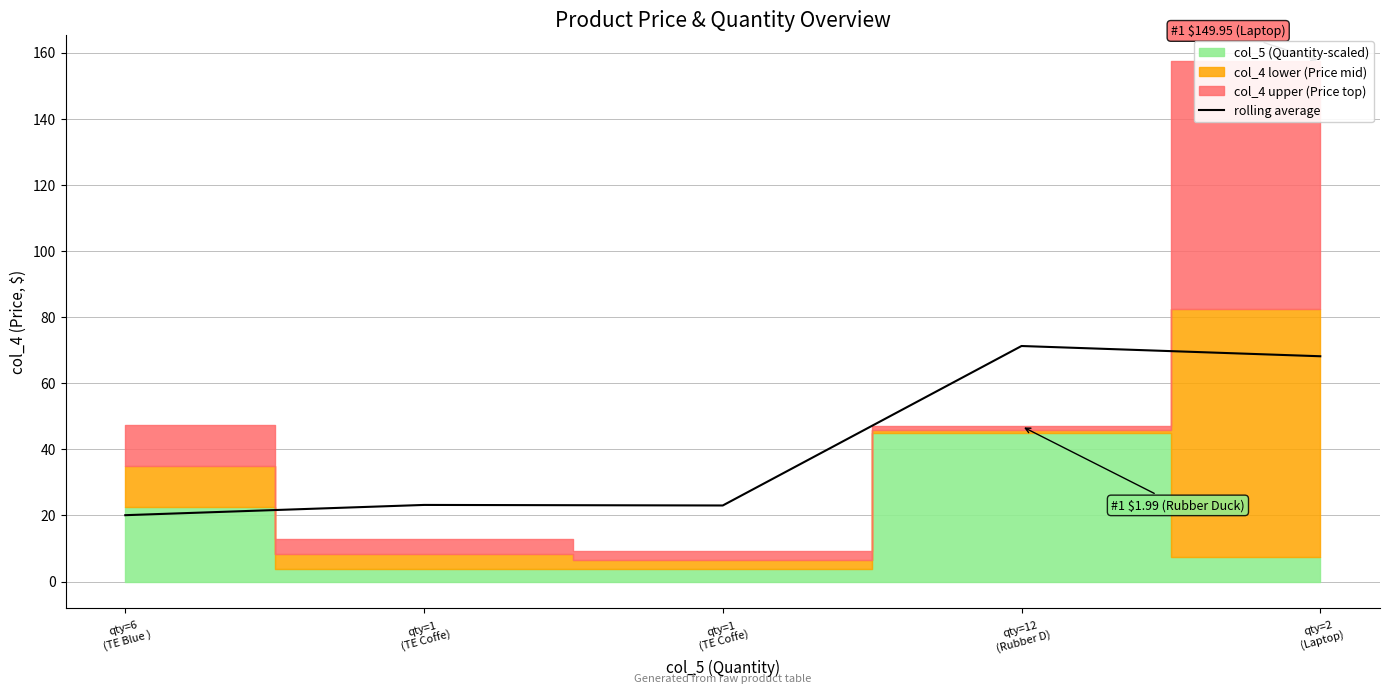

Rank the categories by value from lowest to highest.

qty=6
(TE Blue ), qty=1
(TE Coffe), qty=1
(TE Coffe), qty=2
(Laptop), qty=12
(Rubber D)